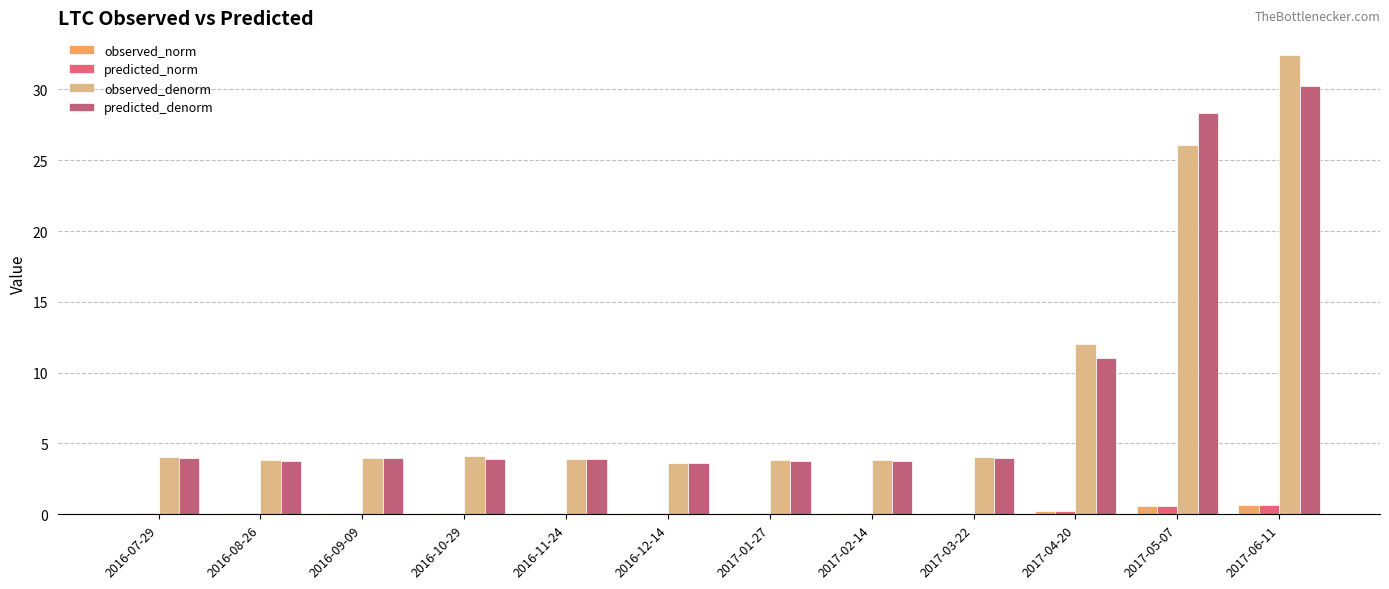

What is the highest value of the predicted_norm series?

0.6